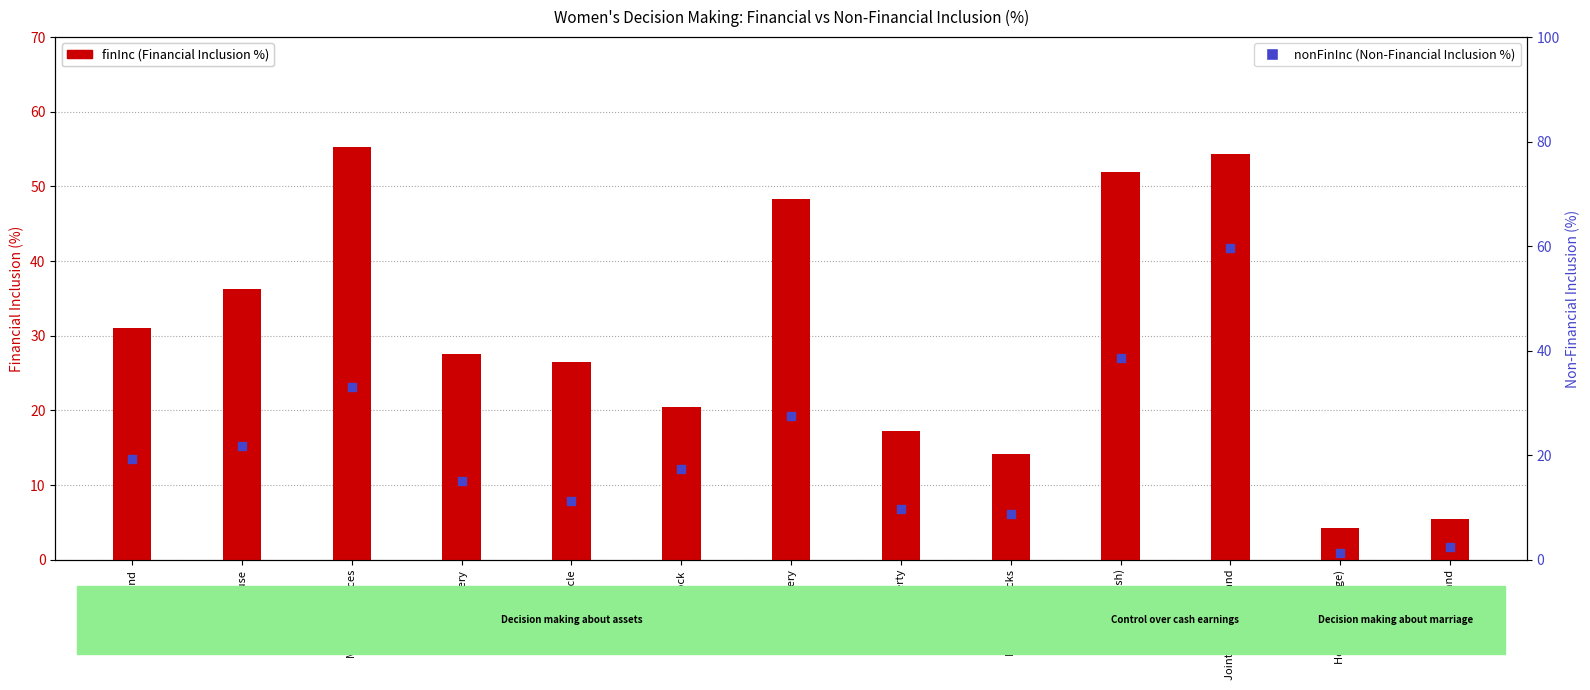

Which series contains the lowest Y value?

nonFinInc